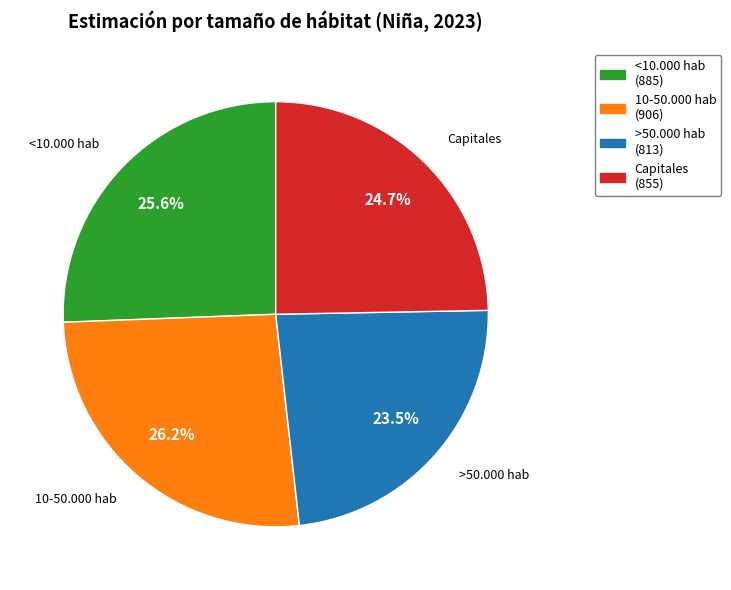

True or false: Capitales accounts for 18% of the total.

False